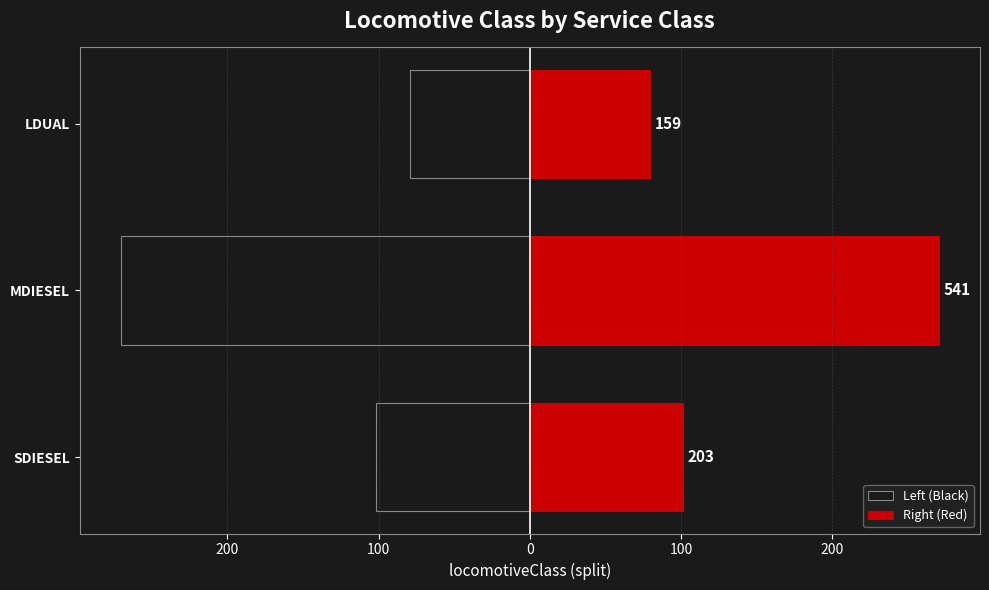

How many values in the Right (Red) series are below 101?

1